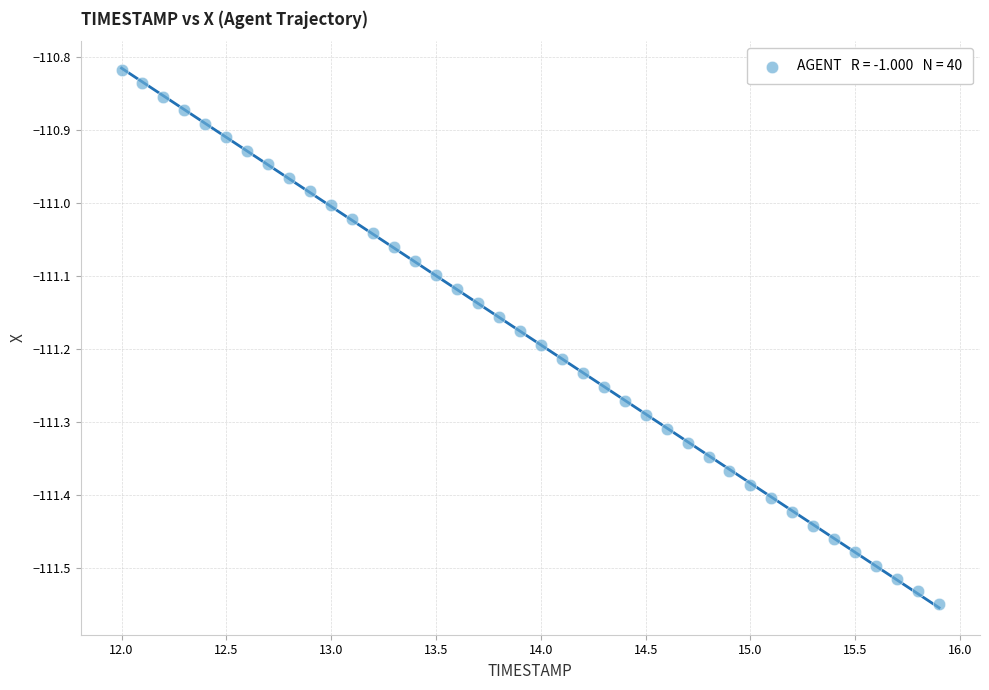

What is the range of Y values (max minus min)?

0.7